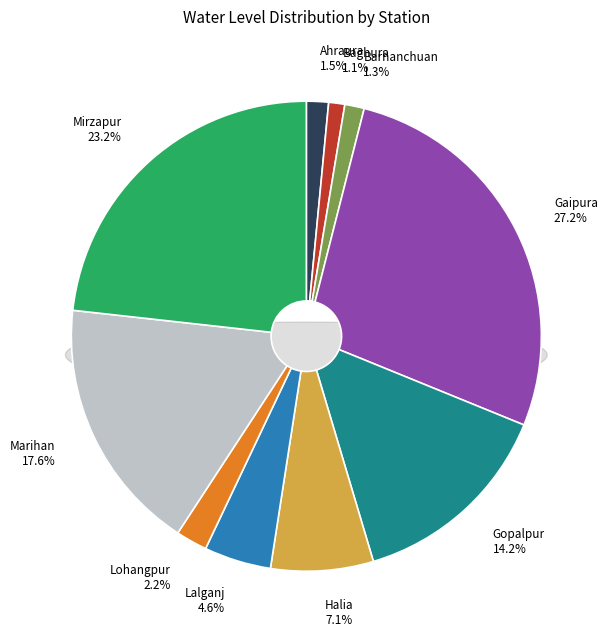

Which slice is the smallest?

Baghura